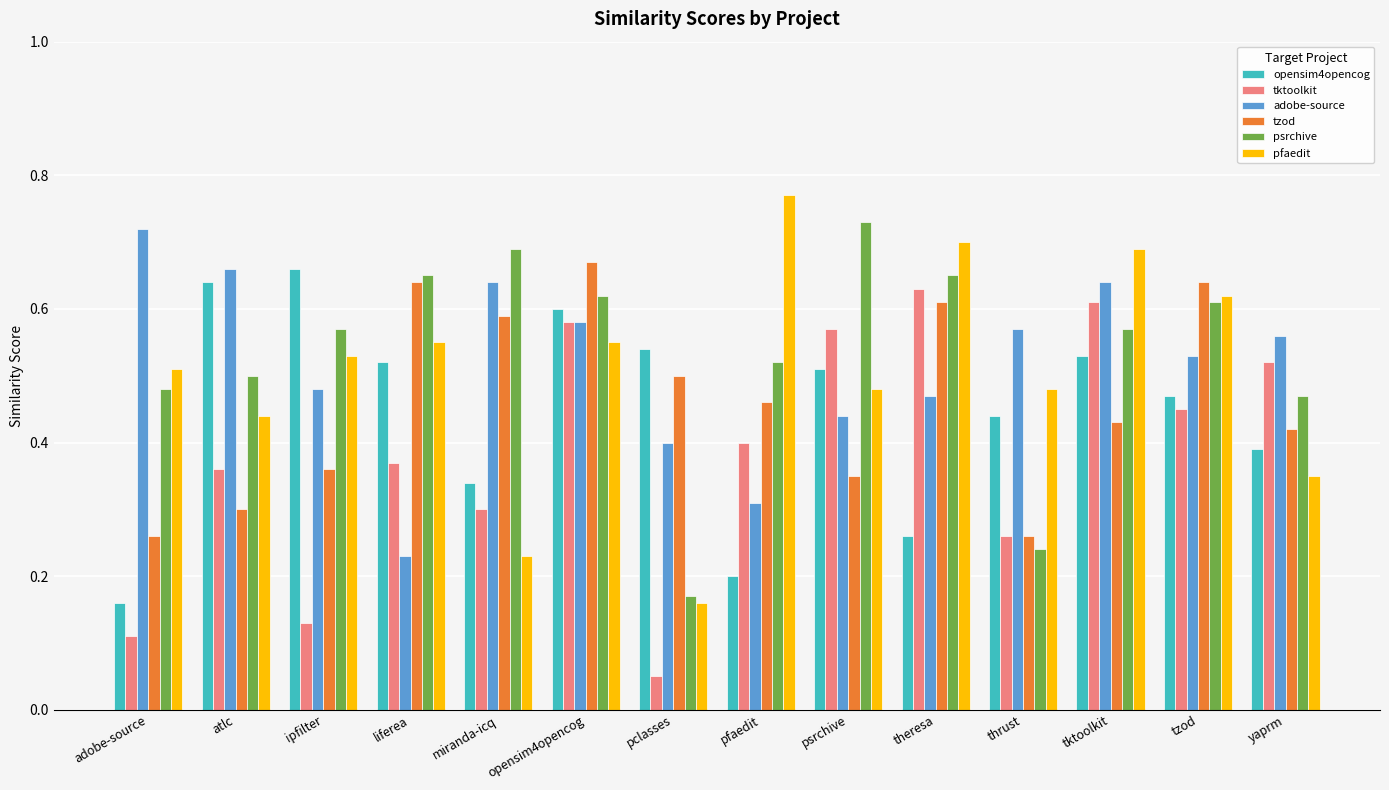

What is the total value across all series at miranda-icq?

2.8